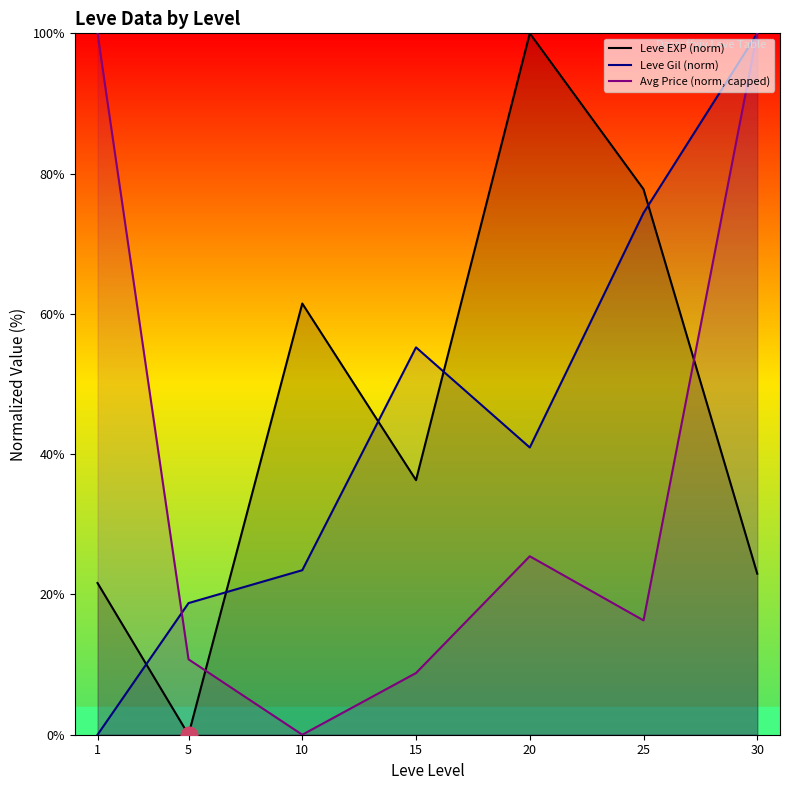

True or false: Leve Gil (norm) has a value of 23.5 at 10.

True